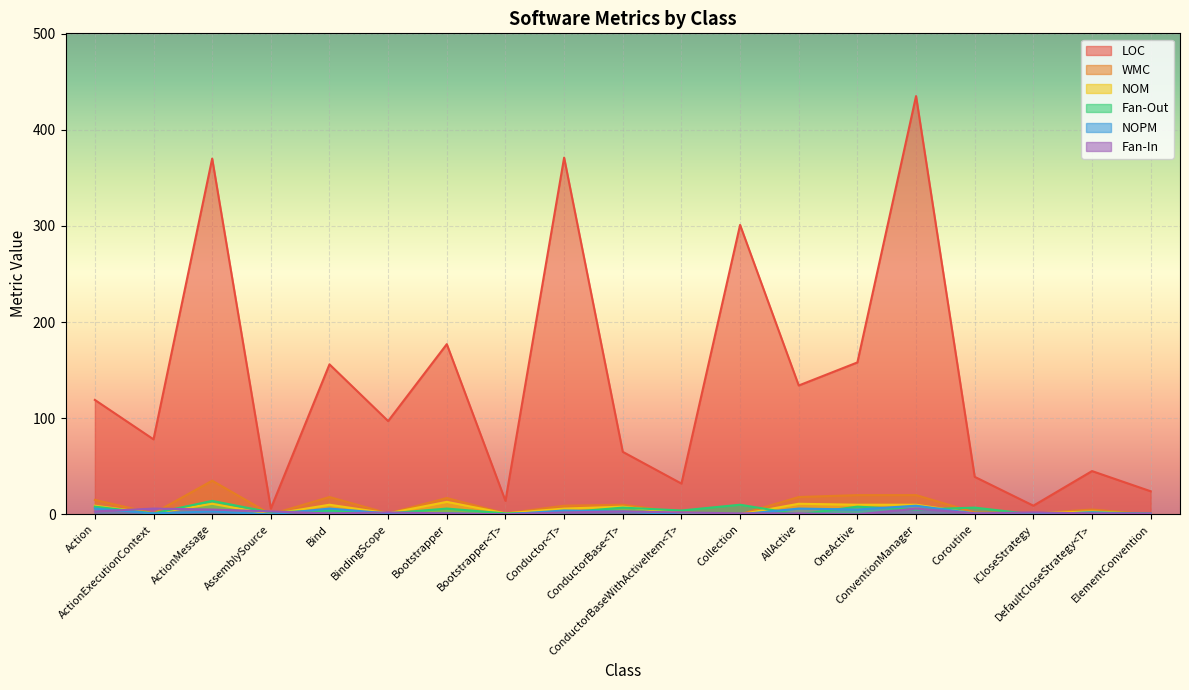

What is the difference between the Fan-In values at AssemblySource and Bootstrapper<T>?

3